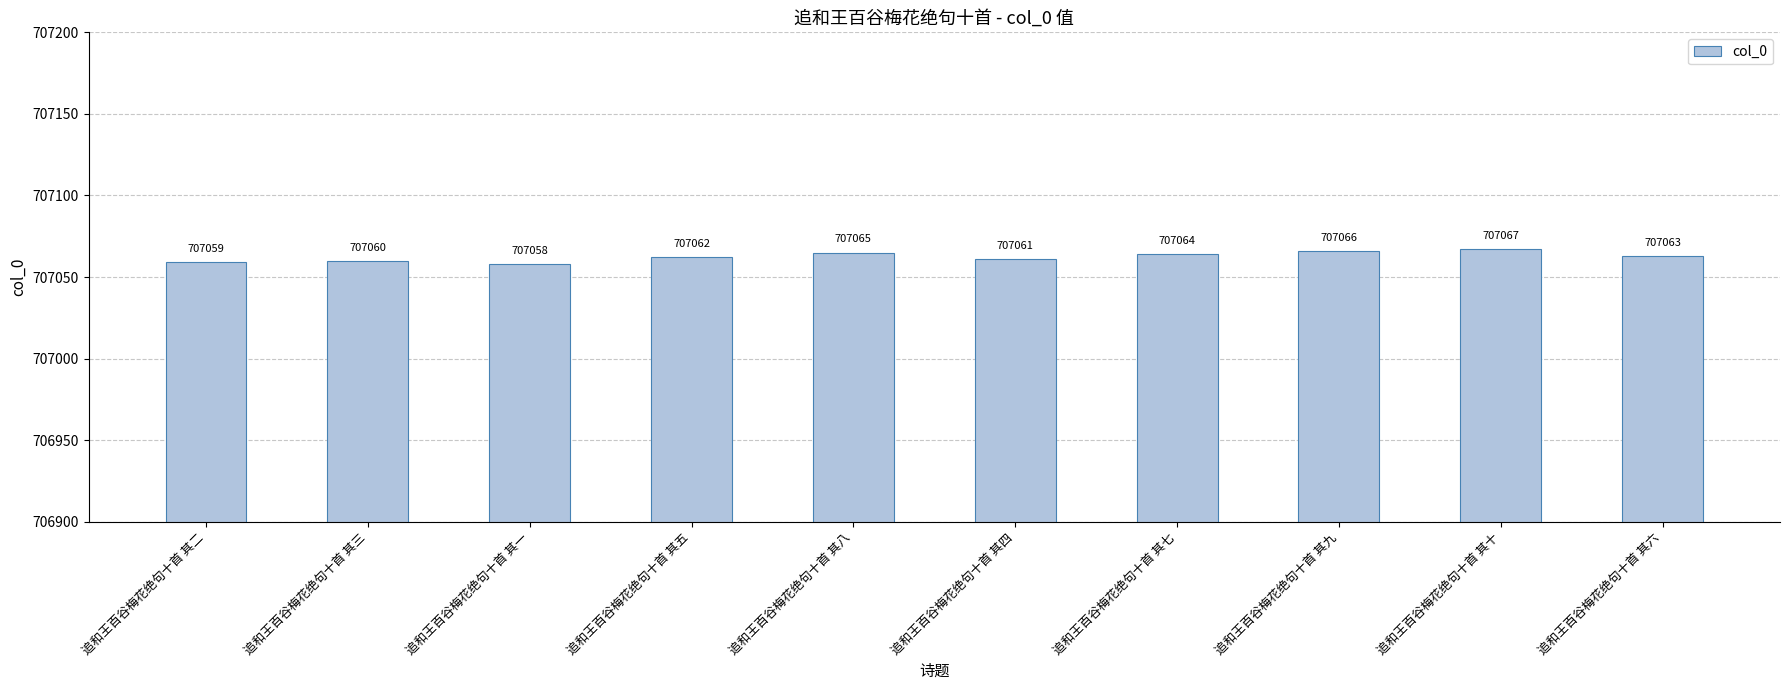

Between 追和王百谷梅花绝句十首 其六 and 追和王百谷梅花绝句十首 其五, which is larger?

追和王百谷梅花绝句十首 其六